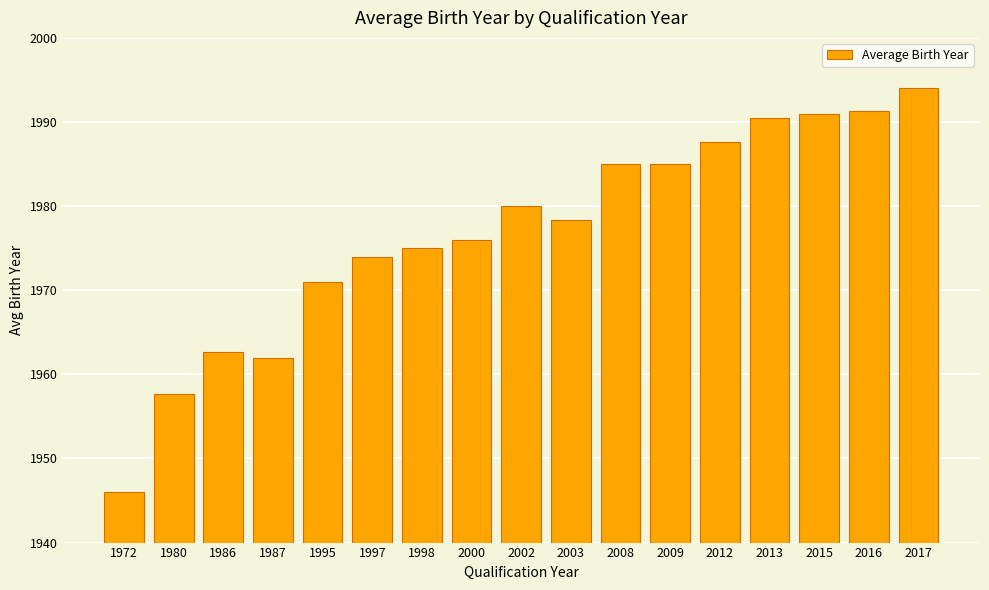

Are the bars horizontal?

No